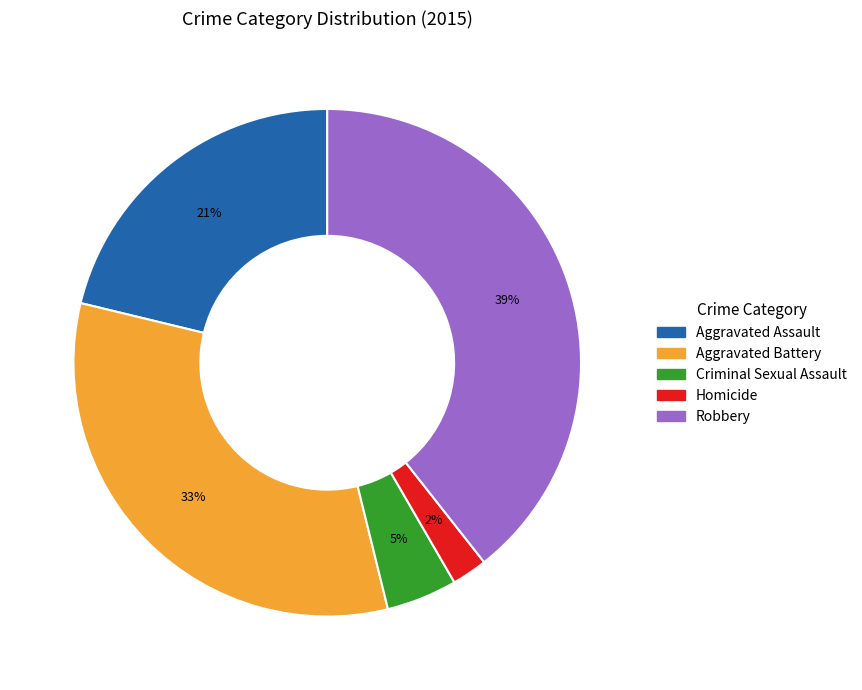

How many segments does this pie chart have?

5